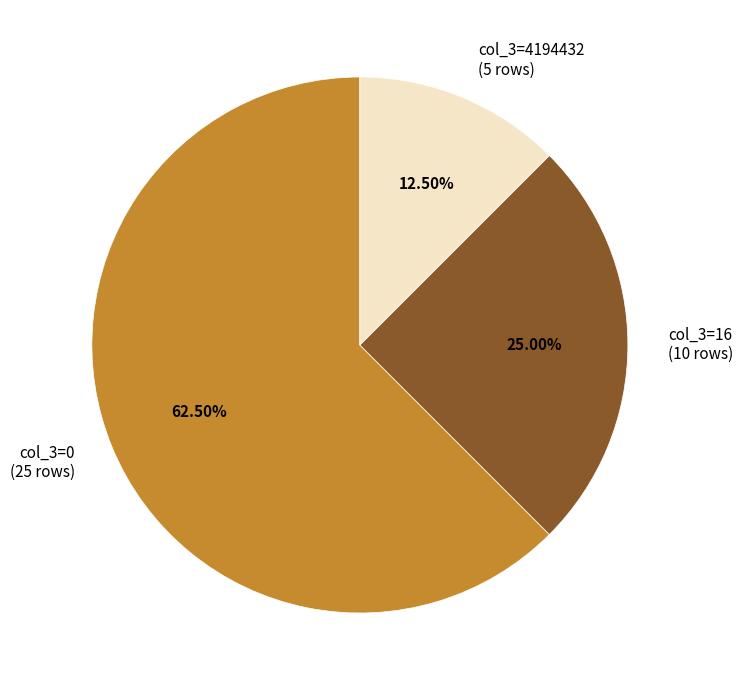

Combined, do col_3=0 (25 rows) and col_3=4194432 (5 rows) account for over 50%?

Yes